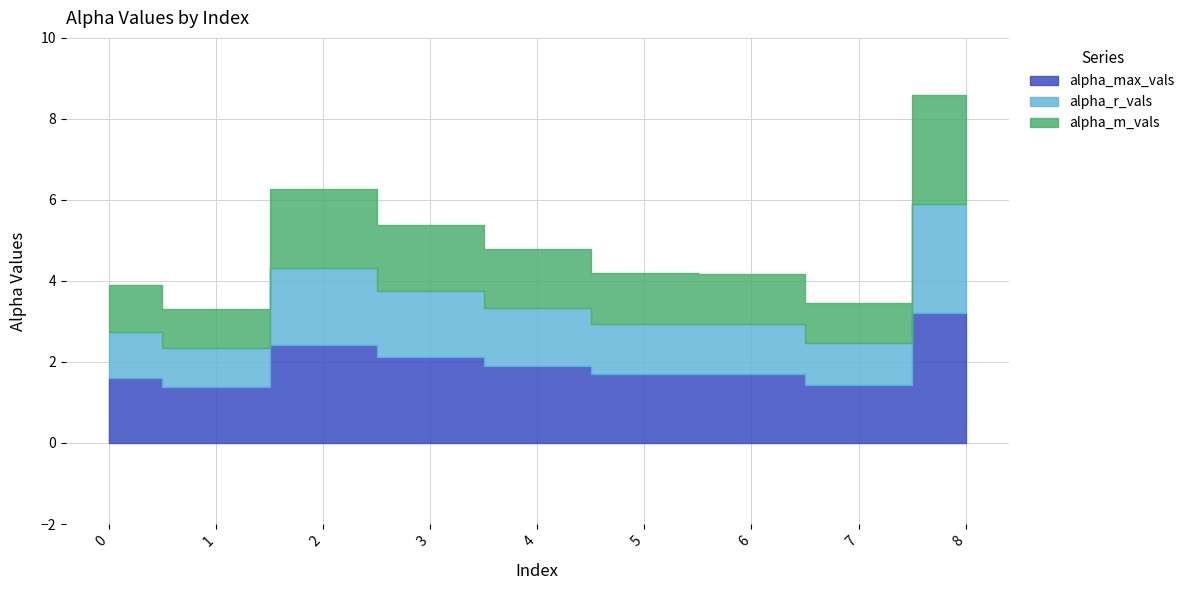

Which series has the largest total across all categories?

alpha_max_vals